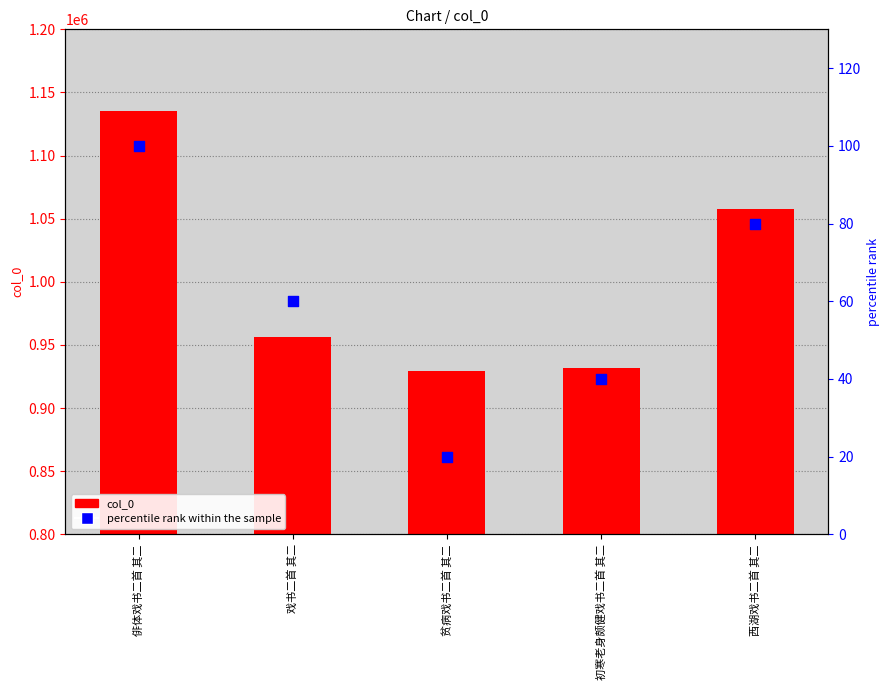

What is the total value across all series at 俳体戏书二首 其二?

1135486